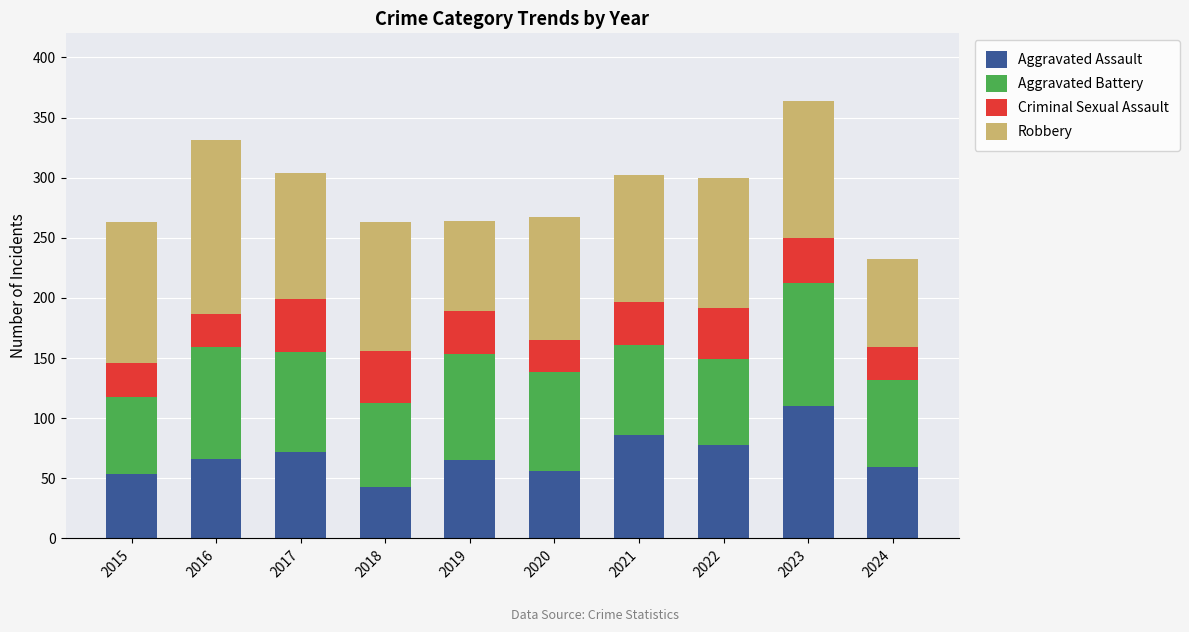

How many categories are shown in the chart?

10